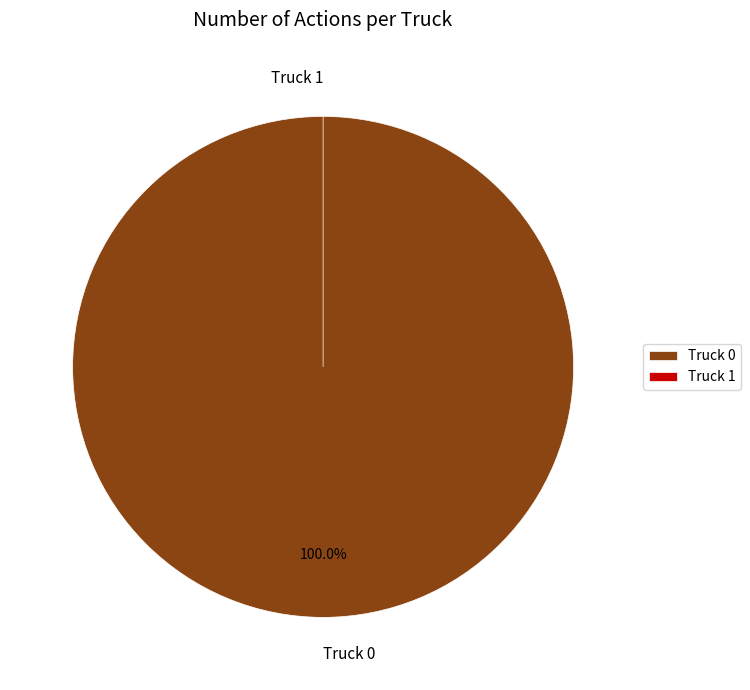

What is the largest slice in the pie chart?

Truck 0